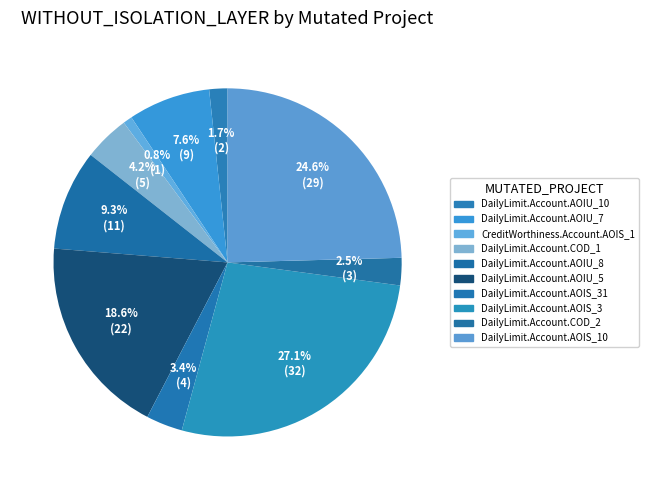

What is the ratio of the value at CreditWorthiness.Account.AOIS_1 to the value at DailyLimit.Account.AOIU_8?

0.1